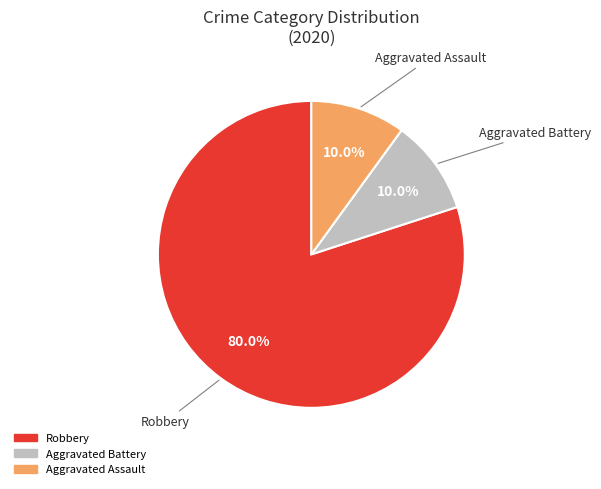

Does any single category account for the majority?

Yes